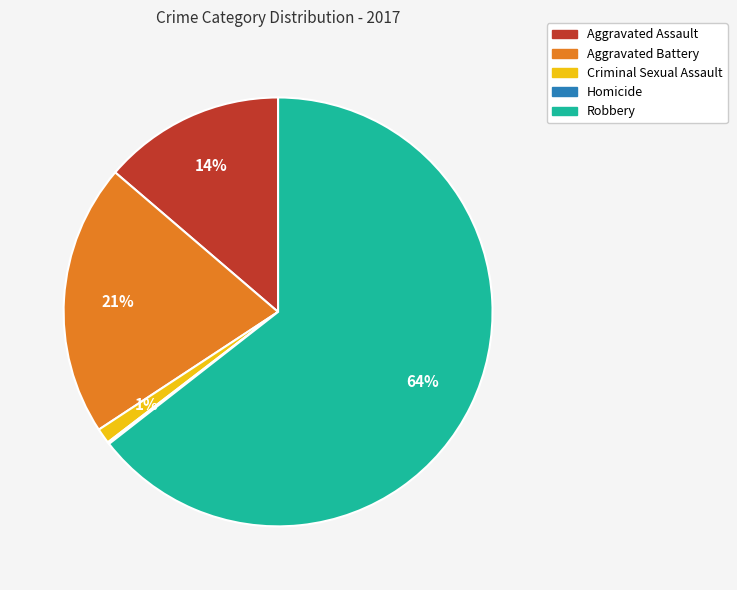

Between Robbery and Aggravated Assault, which is larger?

Robbery